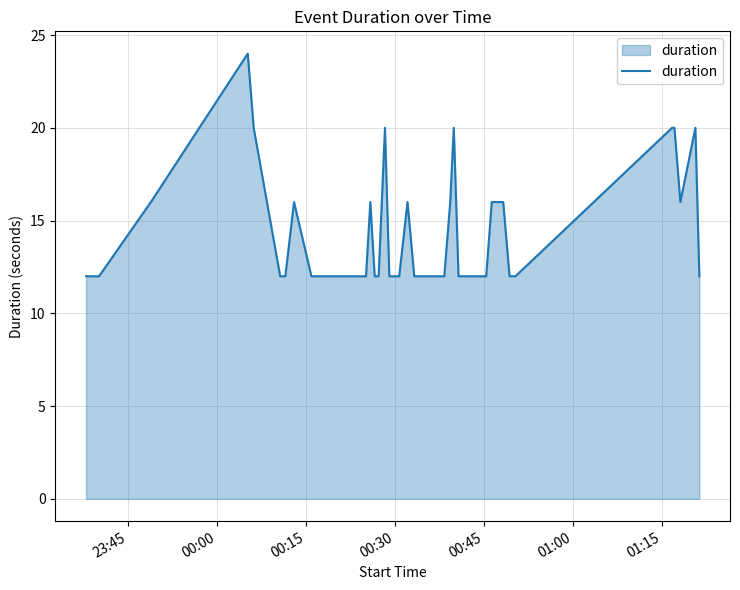

What is the smallest value displayed?

12